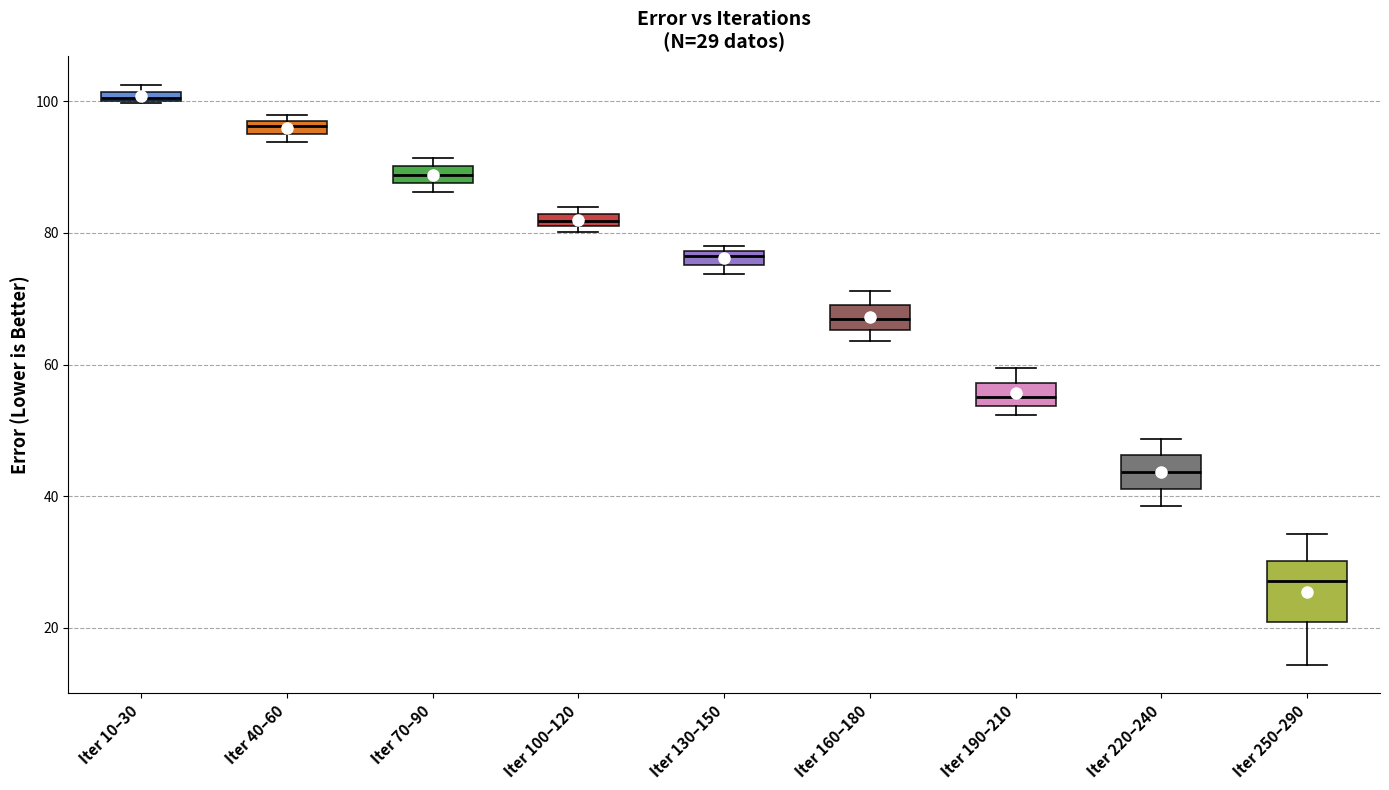

Comparing the boxes themselves (not the whiskers), which one is the tallest?

Iter 250–290